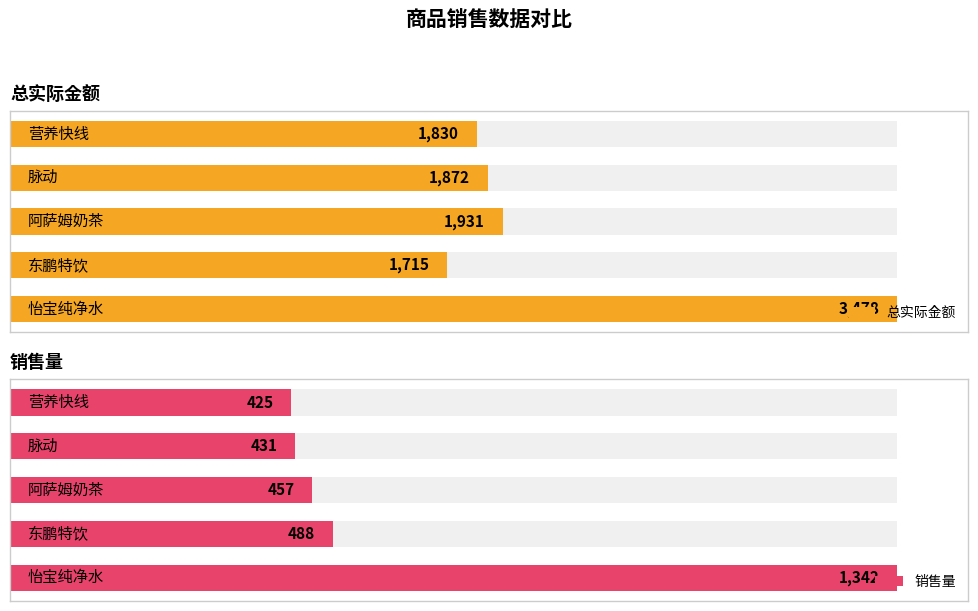

Rank the series by their average value, from lowest to highest.

销售量, 总实际金额